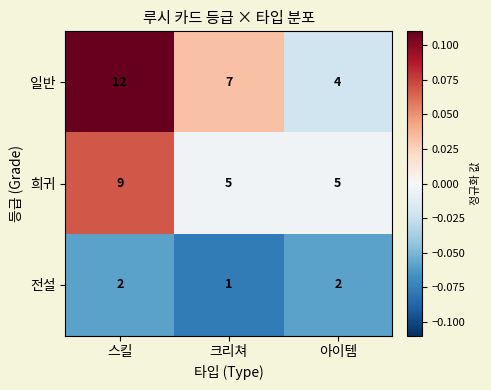

The 전설 series shows 2 at 스킬. True or false?

True